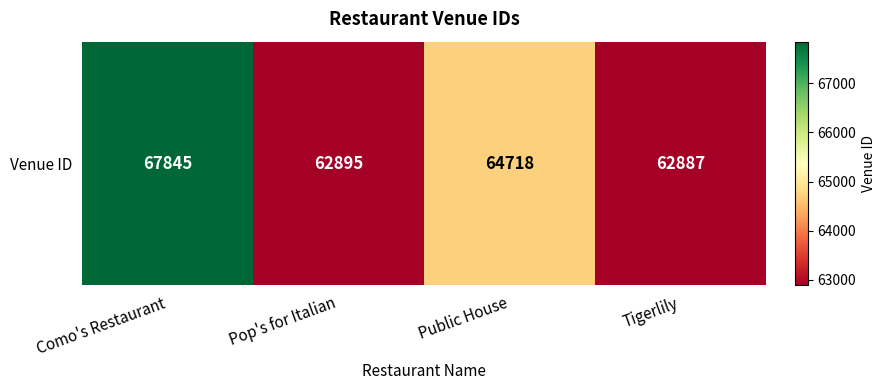

At which label does the data first exceed 64718?

Como's Restaurant